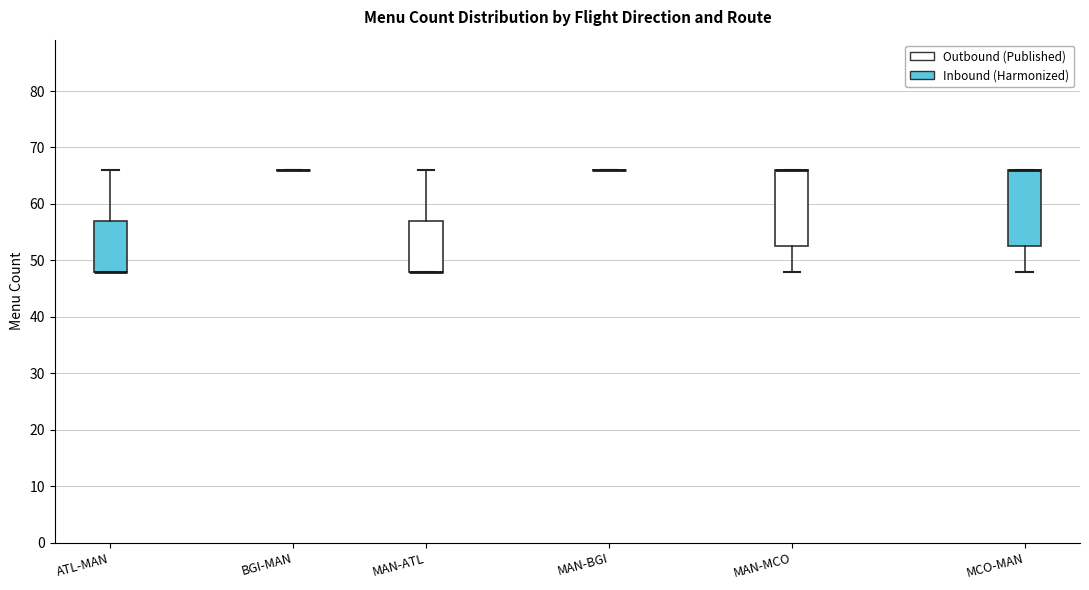

Reading left to right, transcribe this box plot: for each box, give where its median line is, the range the box spans, and where its two whiskers end, as read against the y-axis. The values are not printed on the chart, so give them approximately, as read against the axis.

ATL-MAN: median 48 (drawn on the box's lower edge), box 48 to 57, whiskers 48 to 66
BGI-MAN: box collapsed to a line at 66, whiskers 66 to 66
MAN-ATL: median 48 (drawn on the box's lower edge), box 48 to 57, whiskers 48 to 66
MAN-BGI: box collapsed to a line at 66, whiskers 66 to 66
MAN-MCO: median 66 (drawn on the box's upper edge), box 53 to 66, whiskers 48 to 66
MCO-MAN: median 66 (drawn on the box's upper edge), box 53 to 66, whiskers 48 to 66